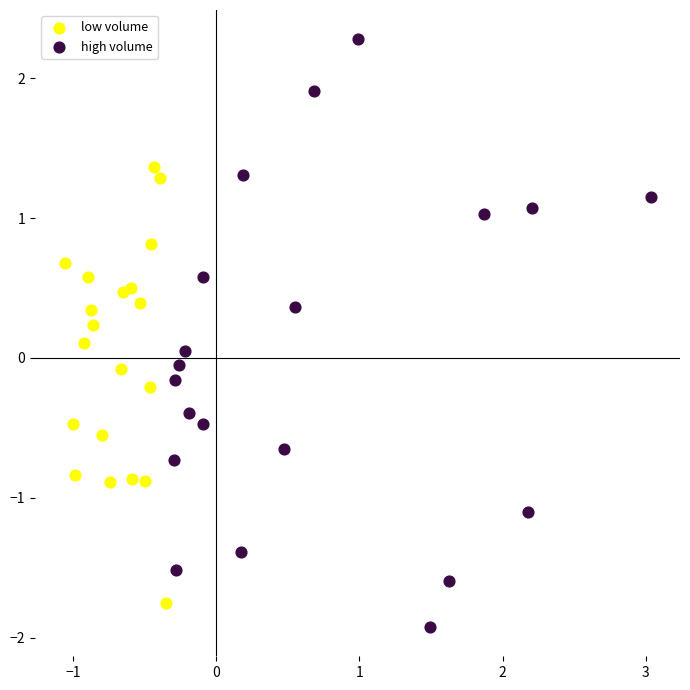

Which series contains the highest Y value?

high volume